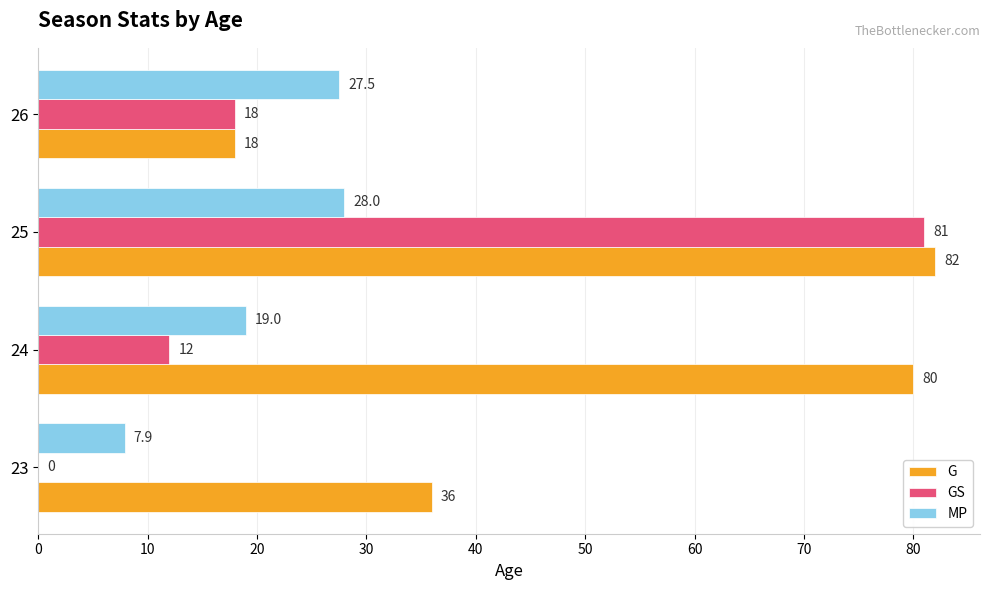

What is the sum of the G values at 23 and 25?

118.0